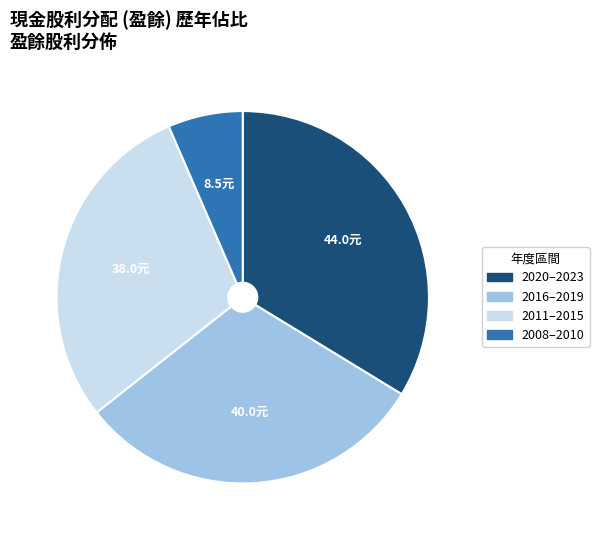

Is there a majority slice in this chart?

No